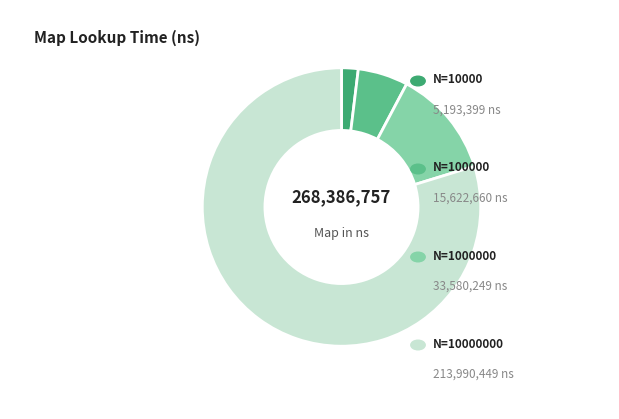

Is there any slice that represents more than half of the pie?

Yes